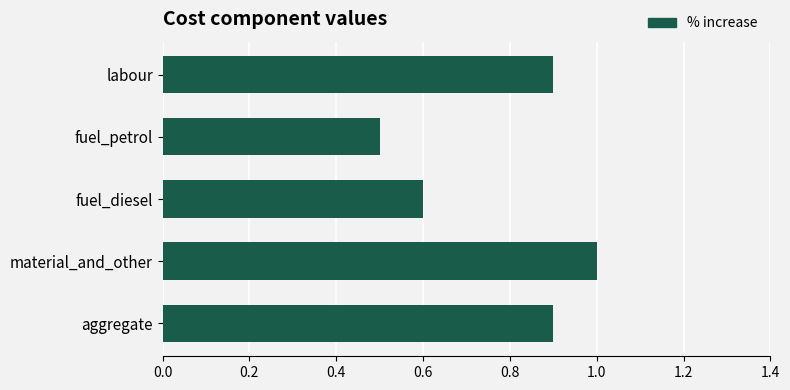

What is the sum of the values at labour and aggregate?

1.8